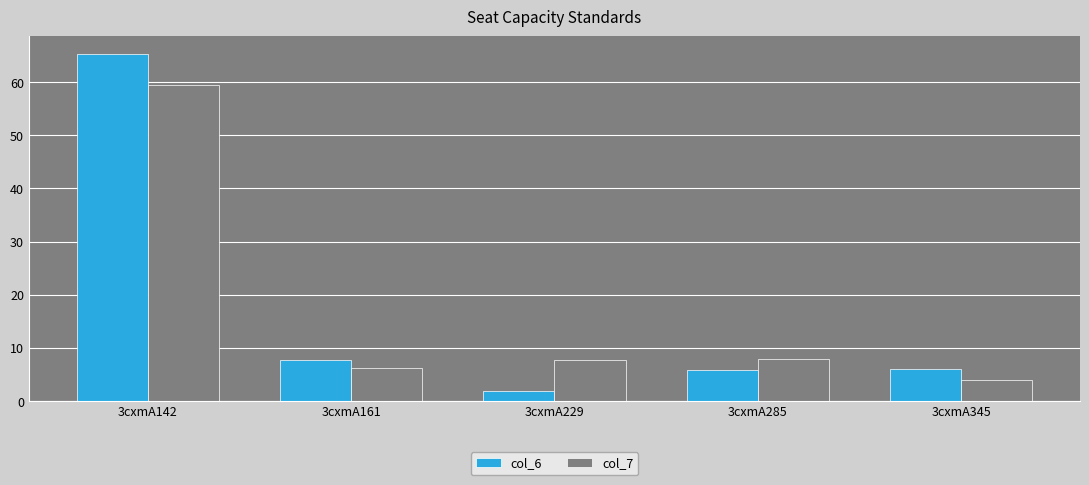

What is the difference between the maximum and minimum values in the col_6 series?

63.5